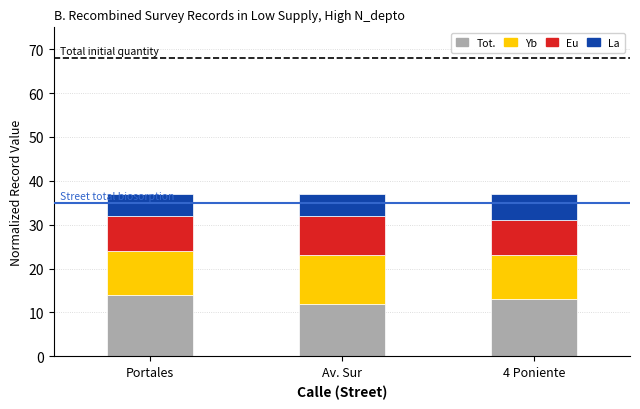

What is the lowest value of the Tot. series?

12